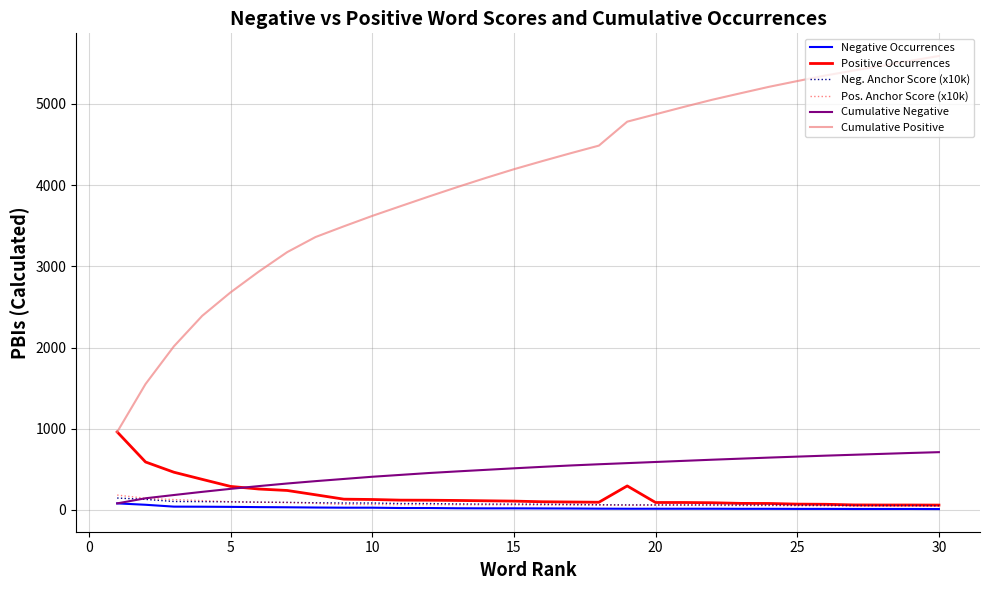

Which series has the largest range (max minus min)?

Cumulative Positive